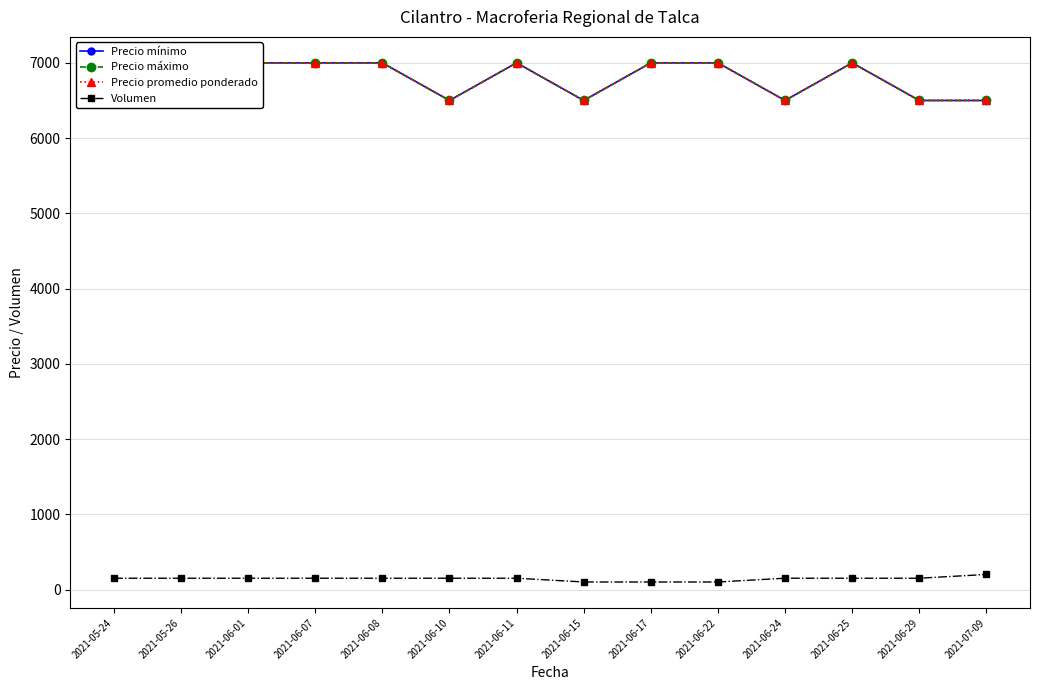

Which category has the lowest value in the Precio mínimo series?

2021-06-10